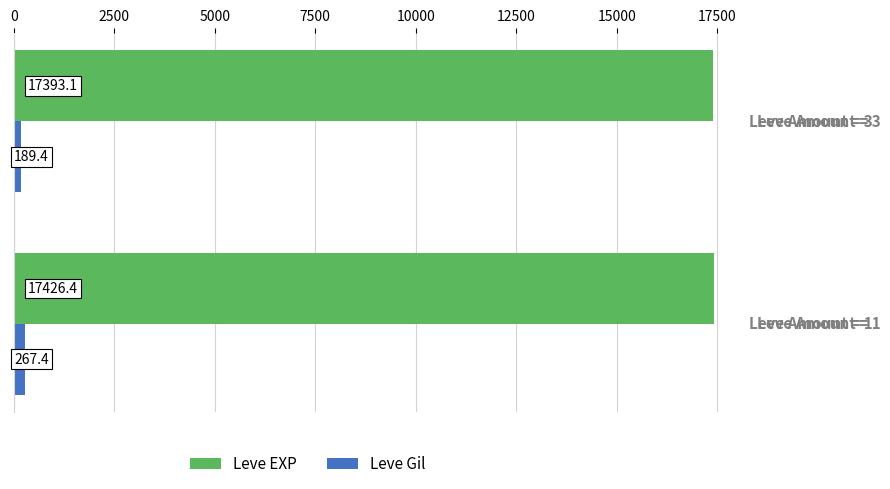

Which series has the widest spread of values?

Leve Gil